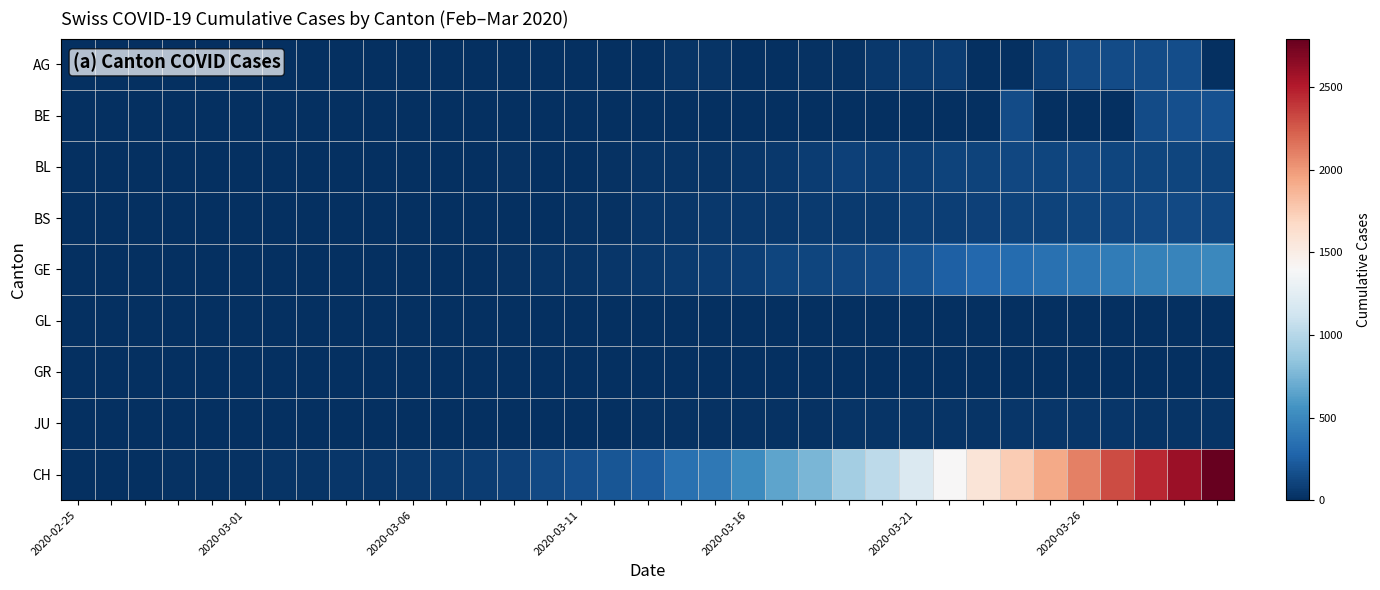

How many categories are shown in the chart?

35